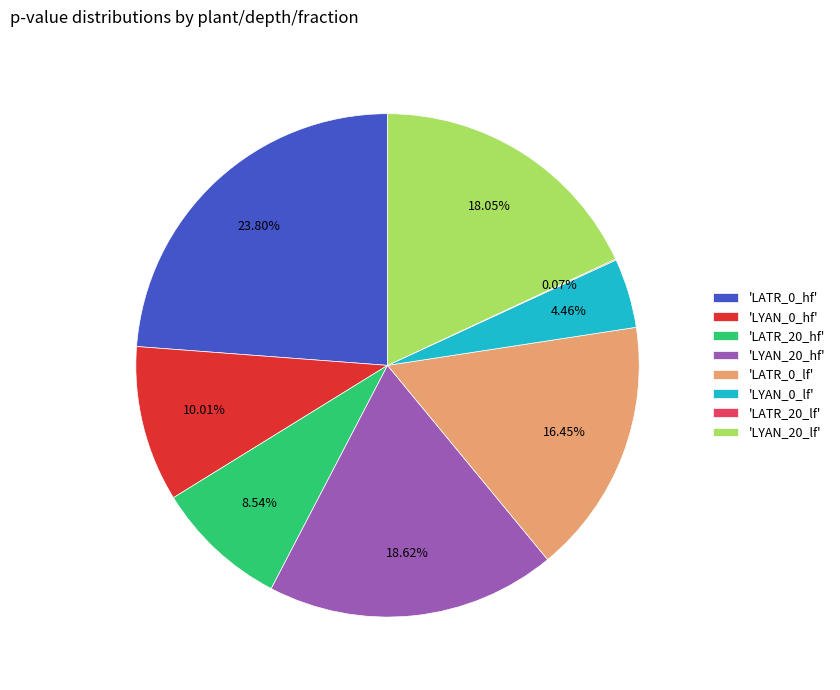

Is the sum of 'LYAN_20_hf' and 'LATR_20_hf' greater than half?

No